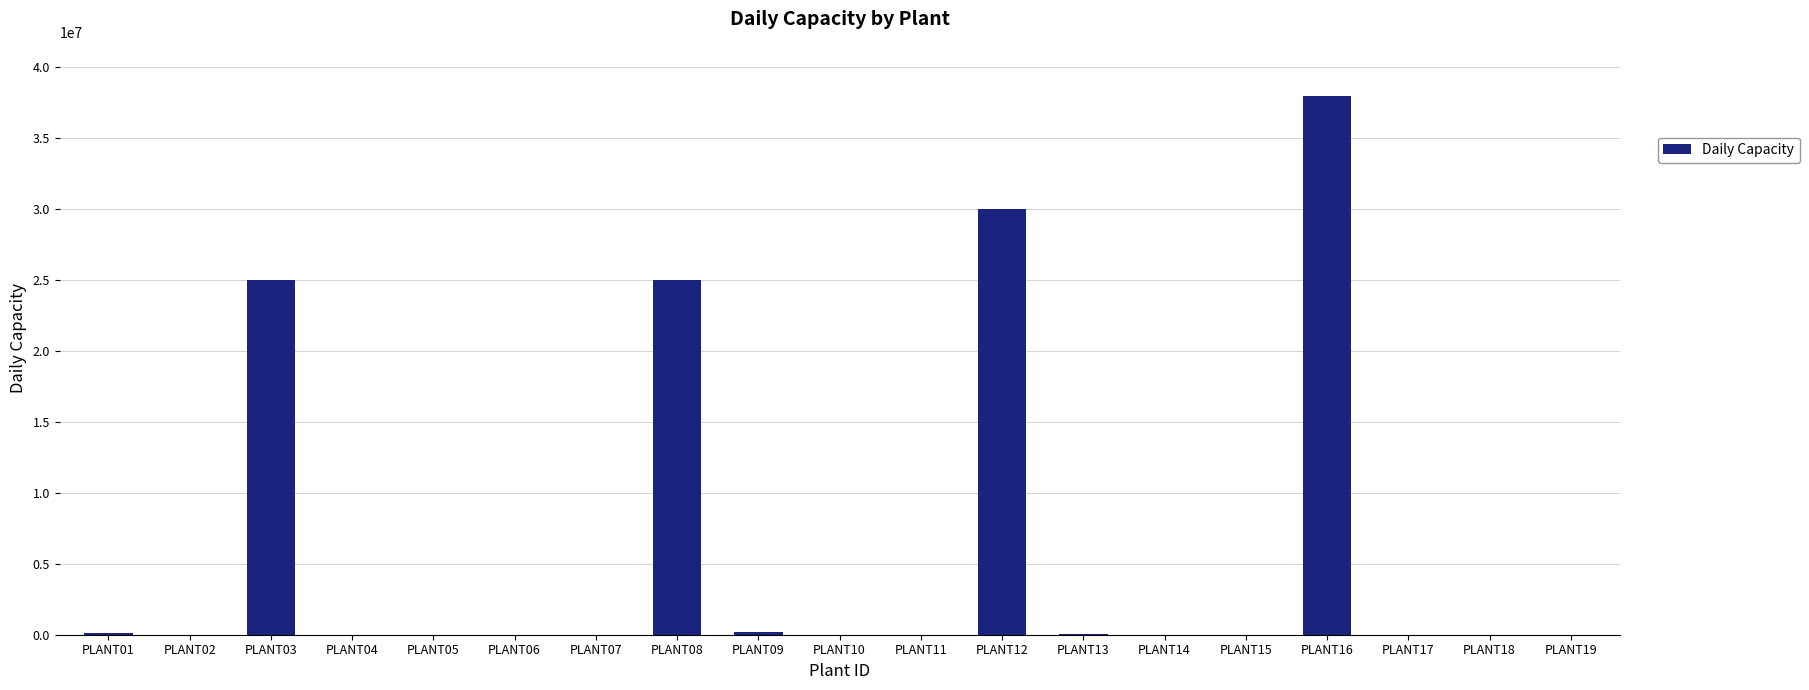

Between PLANT12 and PLANT03, which is larger?

PLANT12